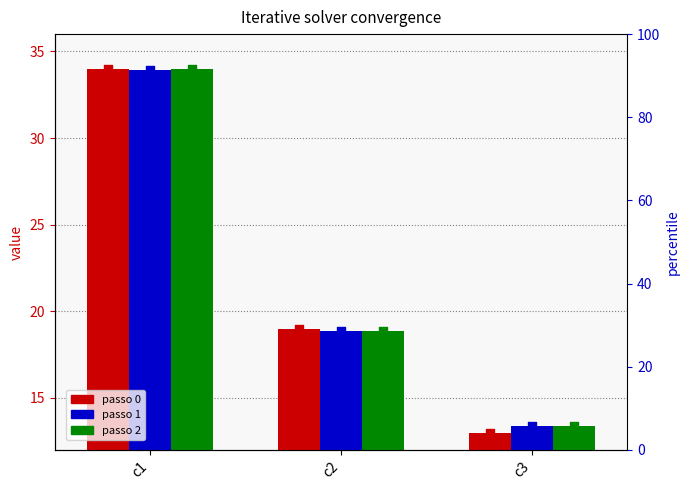

What are all the series names shown in the legend?

passo 0, passo 1, passo 2